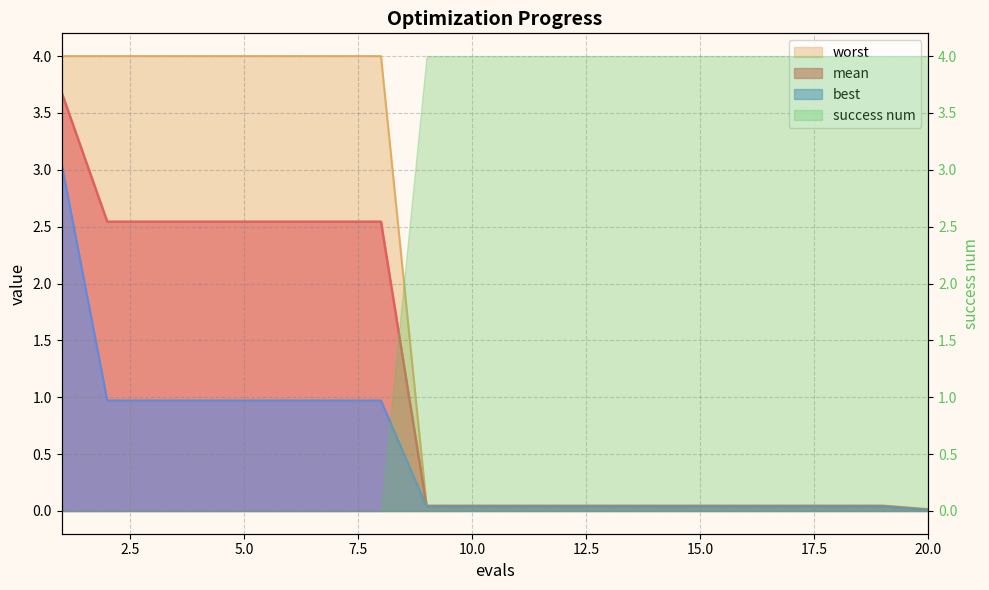

True or false: best has more than 0 points higher than both neighbors.

False